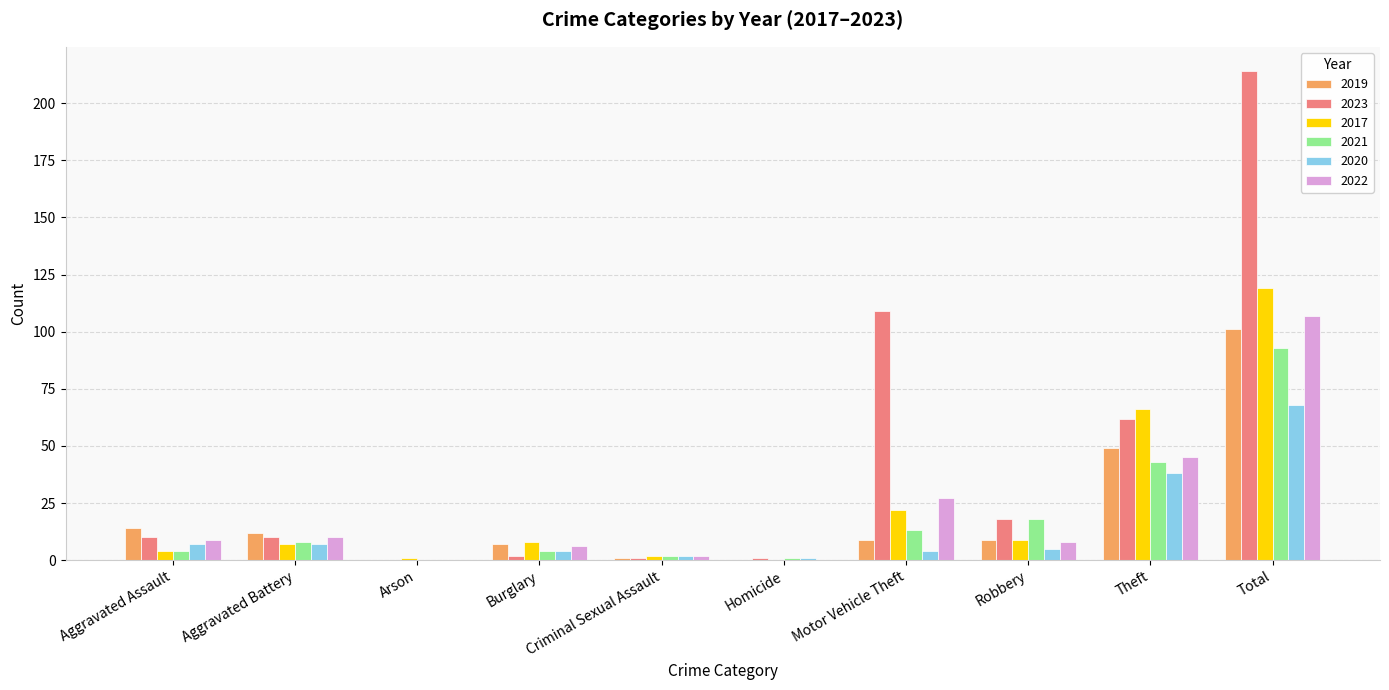

Which series has the largest total across all categories?

2023